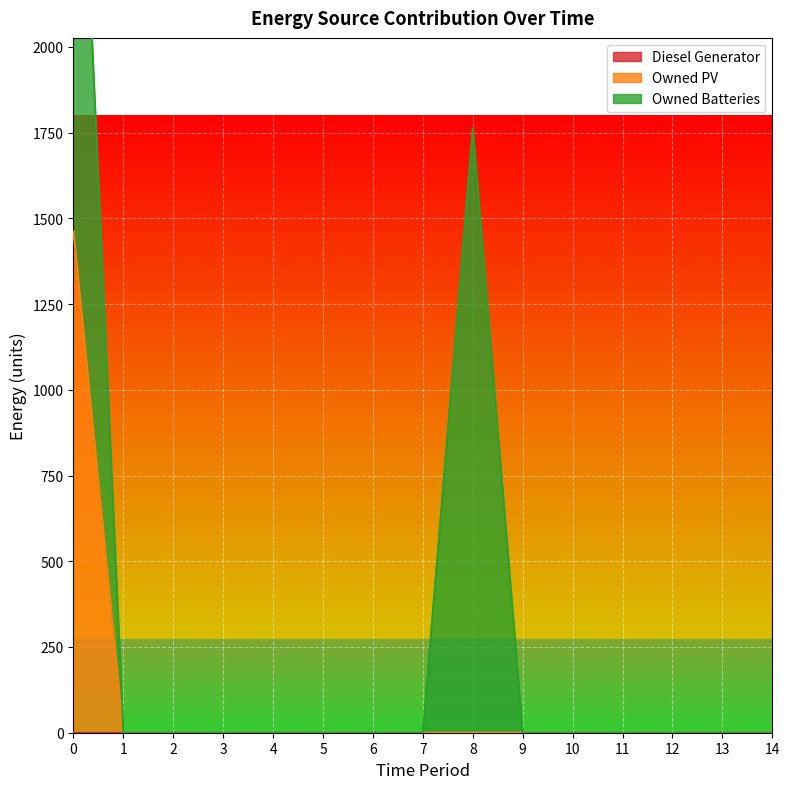

What is the highest value of the Owned PV series?

1461